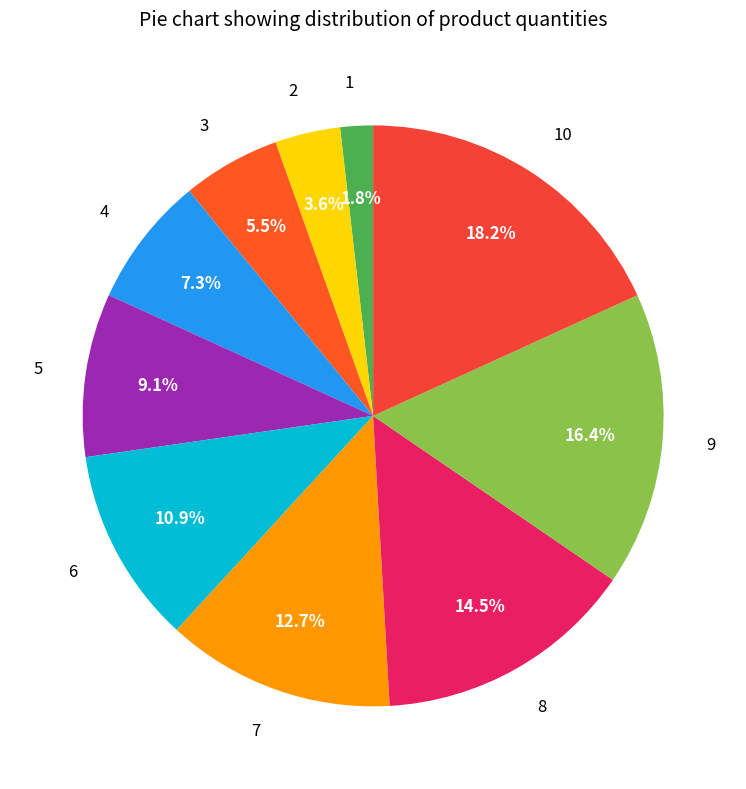

To the nearest percent, what is the difference between the largest and smallest slice percentages?

16%